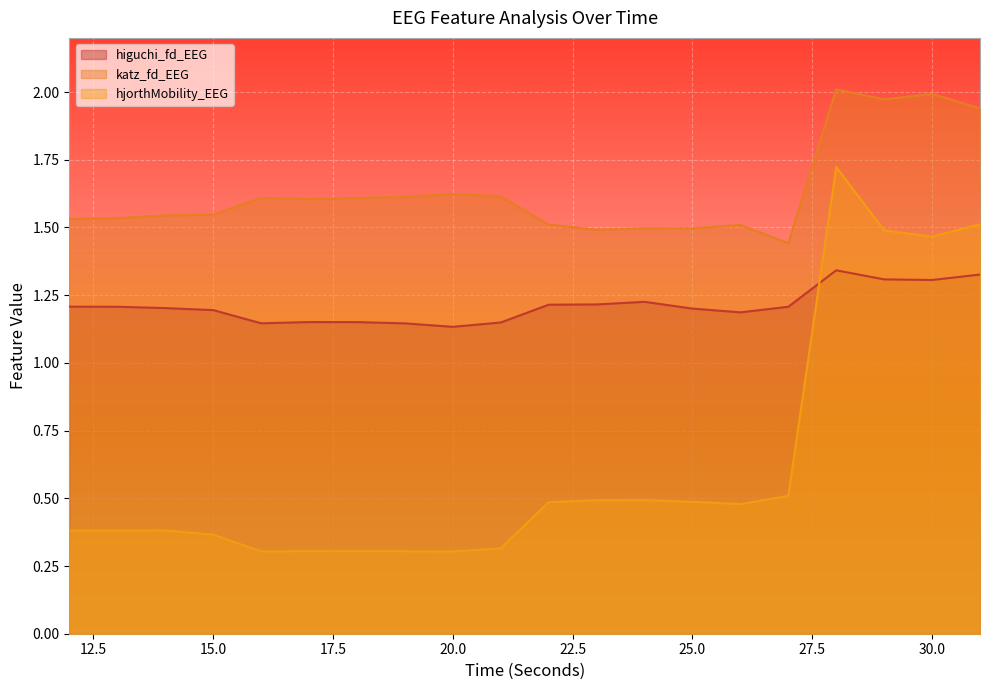

Reading left to right, list all the values displayed in this chart.

higuchi_fd_EEG: 1.2	1.2	1.2	1.2	1.1	1.2	1.2	1.1	1.1	1.1	1.2	1.2	1.2	1.2	1.2	1.2	1.3	1.3	1.3	1.3
katz_fd_EEG: 1.5	1.5	1.5	1.5	1.6	1.6	1.6	1.6	1.6	1.6	1.5	1.5	1.5	1.5	1.5	1.4	2.0	2.0	2.0	1.9
hjorthMobility_EEG: 0.4	0.4	0.4	0.4	0.3	0.3	0.3	0.3	0.3	0.3	0.5	0.5	0.5	0.5	0.5	0.5	1.7	1.5	1.5	1.5